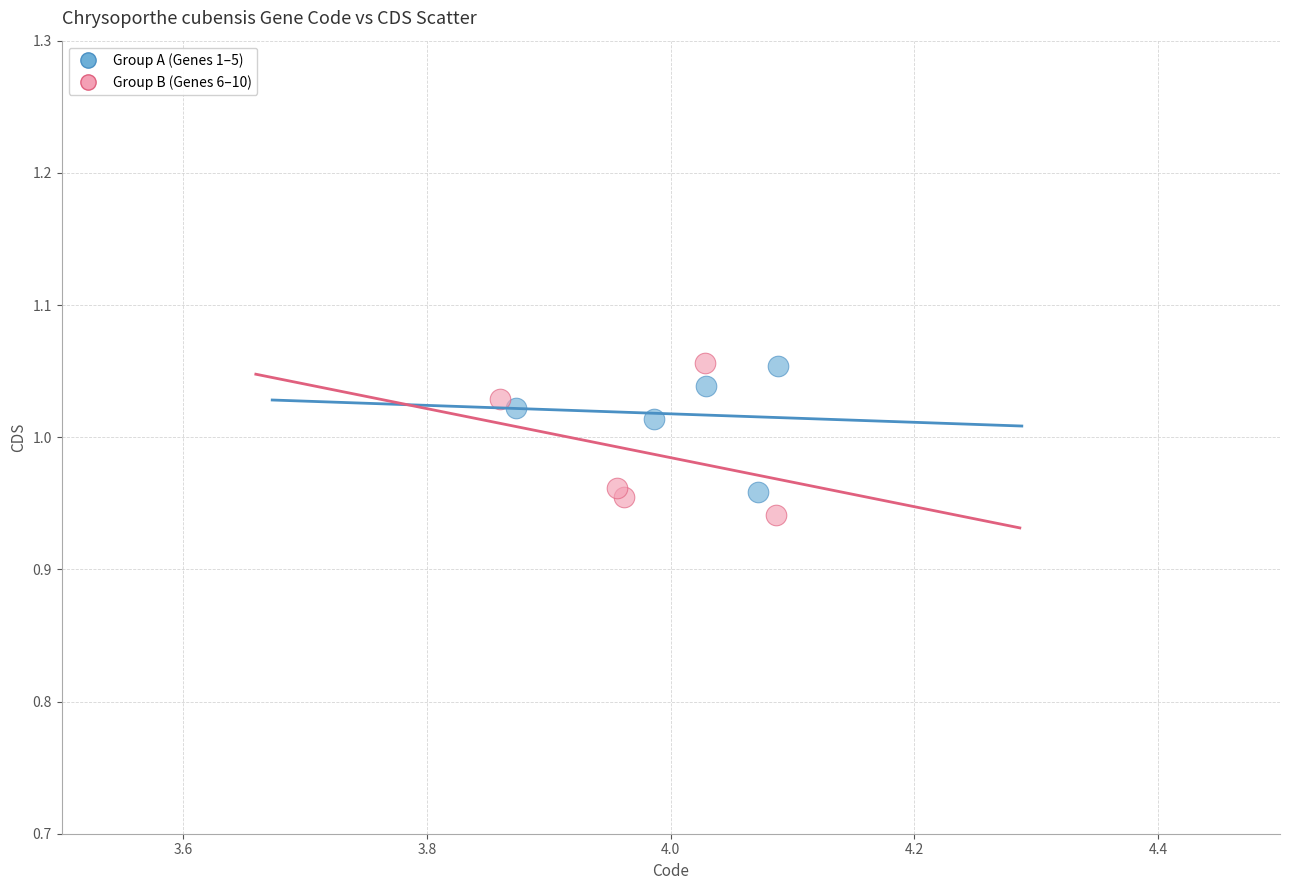

What are all the series names shown in the legend?

Group A (Genes 1–5), Group B (Genes 6–10)